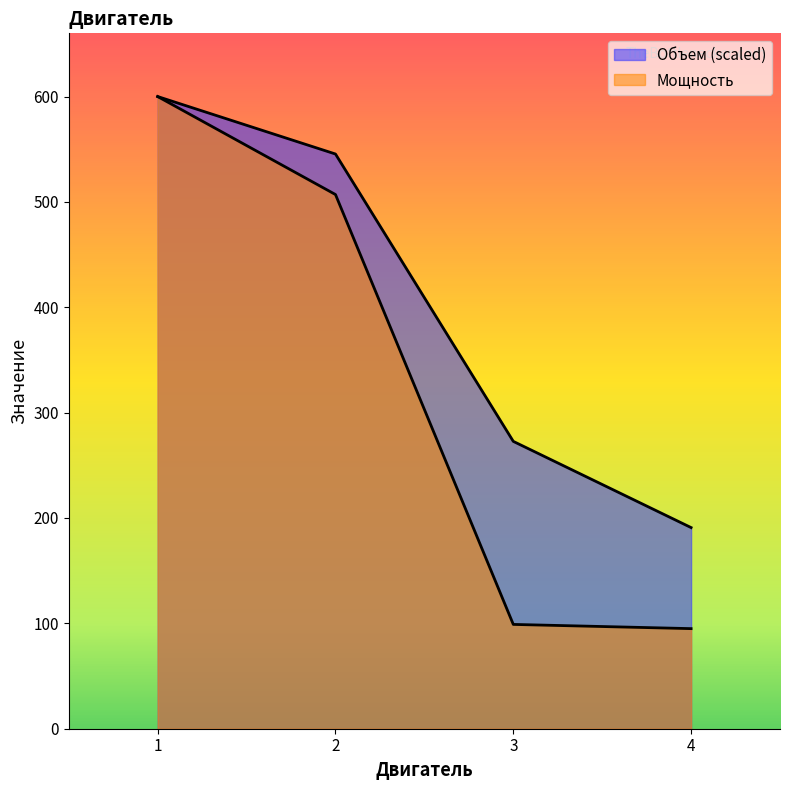

Is it true that Мощность equals 95.0 at 4?

True